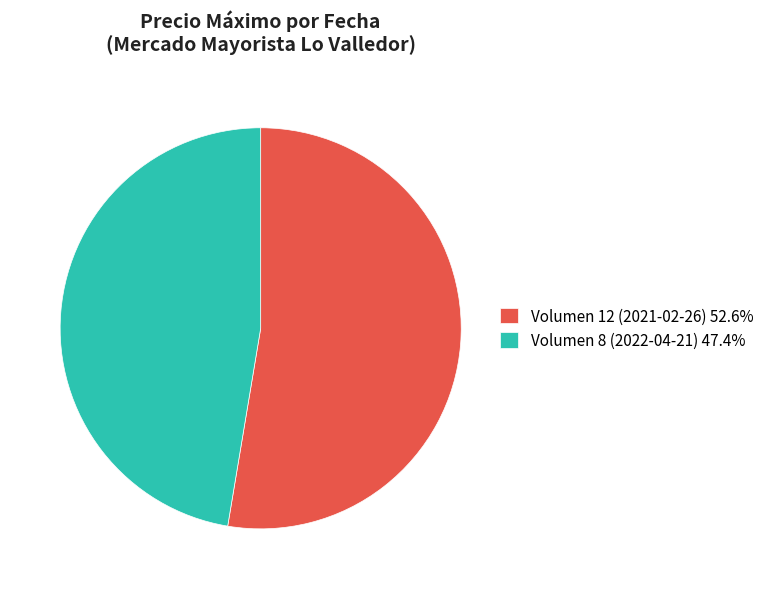

Is the sum of Volumen 12 (2021-02-26) 52.6% and Volumen 8 (2022-04-21) 47.4% greater than half?

Yes